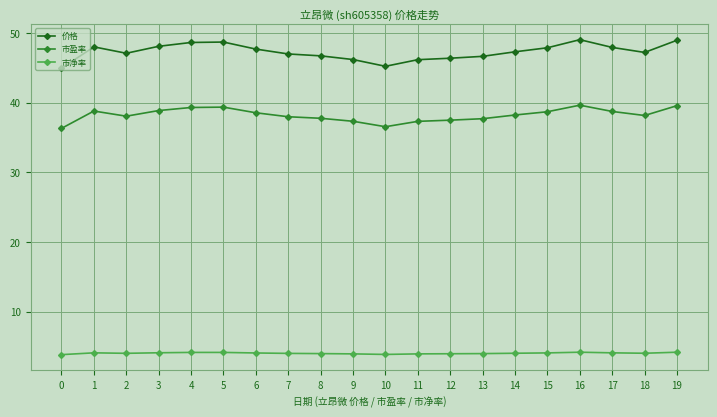

How many series are shown in this chart?

3